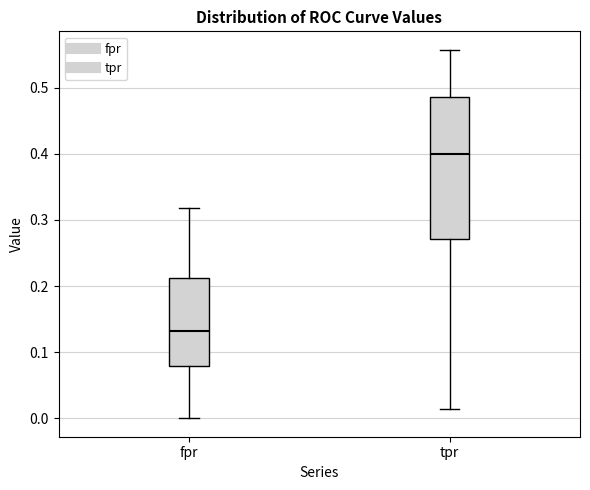

Where is the lower edge of the box for fpr on the y-axis? The values are not printed on the chart, so give them approximately, as read against the axis.

0.08